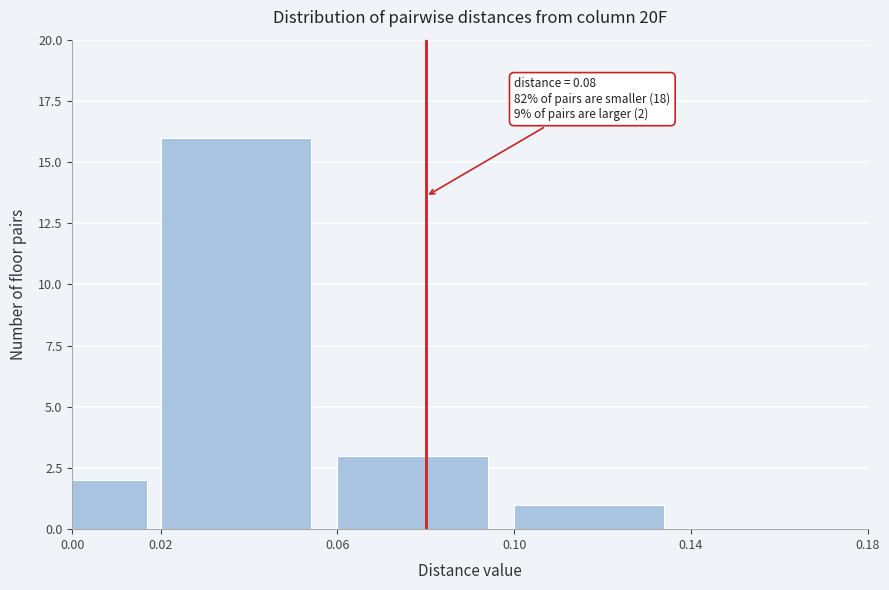

Over which range of the x-axis is the bar tallest?

0.02 to 0.06